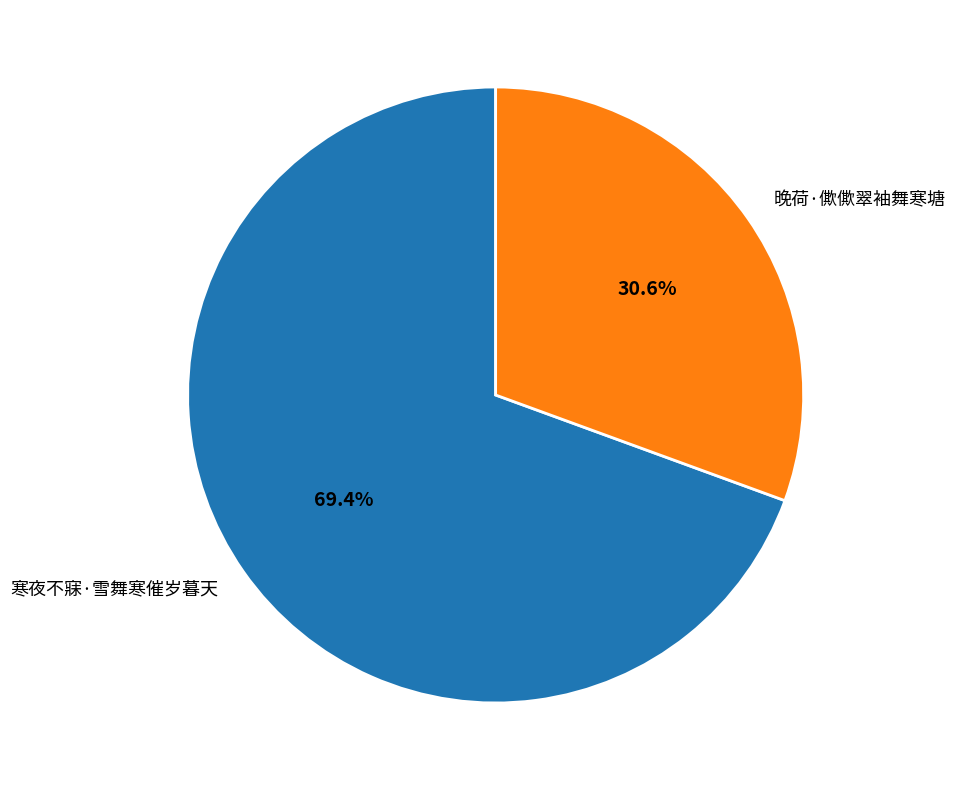

What is the ratio of the value at 晚荷·僛僛翠袖舞寒塘 to the value at 寒夜不寐·雪舞寒催岁暮天?

0.4